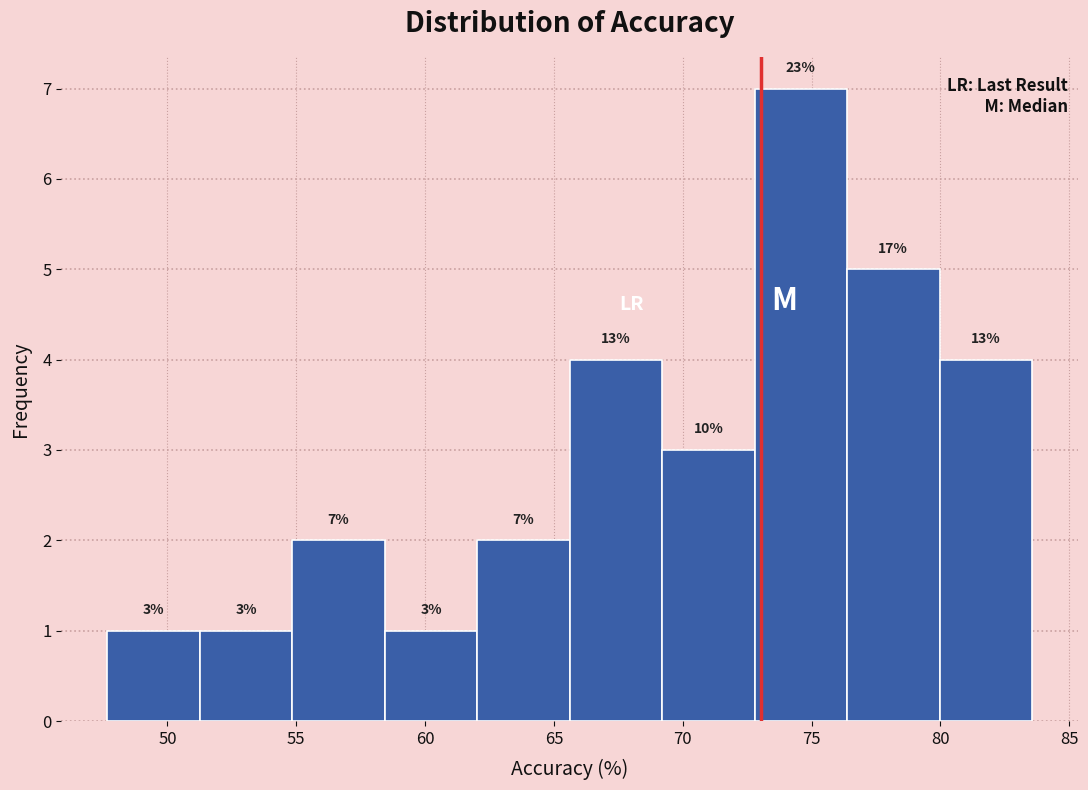

Over which range of the x-axis is the bar tallest?

73.0 to 76.5